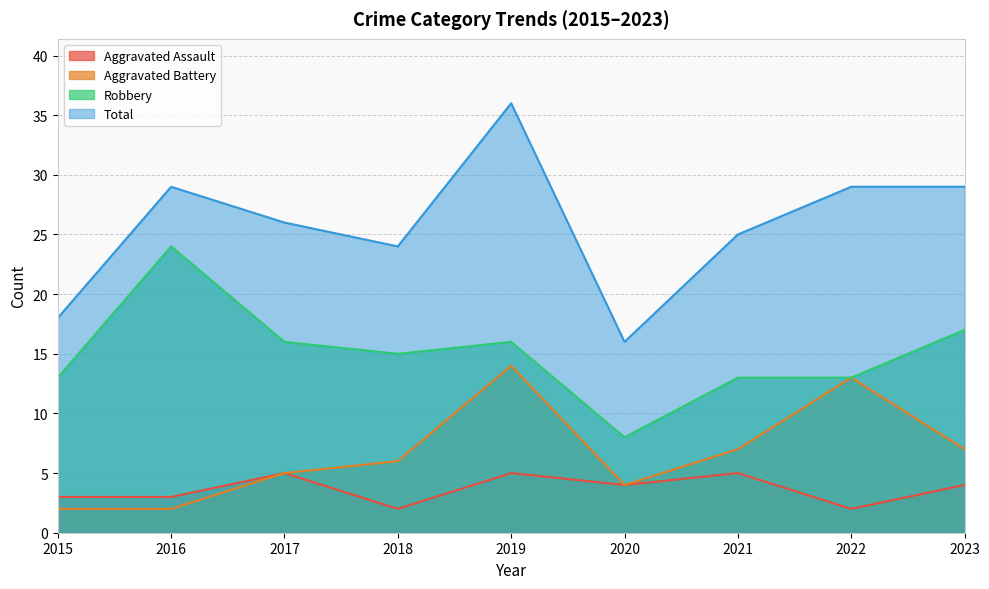

Reading left to right, extract all data points from this chart.

Aggravated Assault: 2015=3	2016=3	2017=5	2018=2	2019=5	2020=4	2021=5	2022=2	2023=4
Aggravated Battery: 2015=2	2016=2	2017=5	2018=6	2019=14	2020=4	2021=7	2022=13	2023=7
Robbery: 2015=13	2016=24	2017=16	2018=15	2019=16	2020=8	2021=13	2022=13	2023=17
Total: 2015=18	2016=29	2017=26	2018=24	2019=36	2020=16	2021=25	2022=29	2023=29